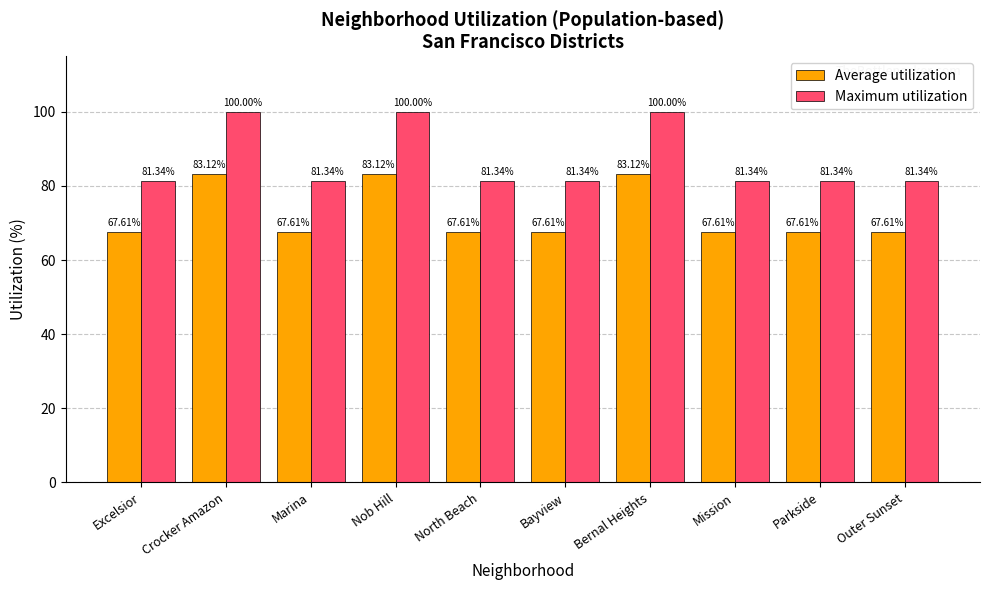

What are all the series names shown in the legend?

Average utilization, Maximum utilization